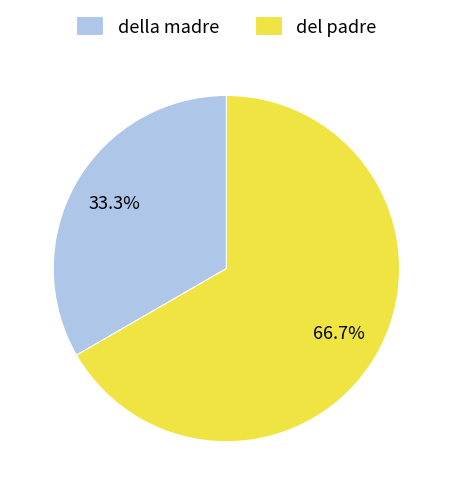

True or false: del padre accounts for 74% of the total.

False